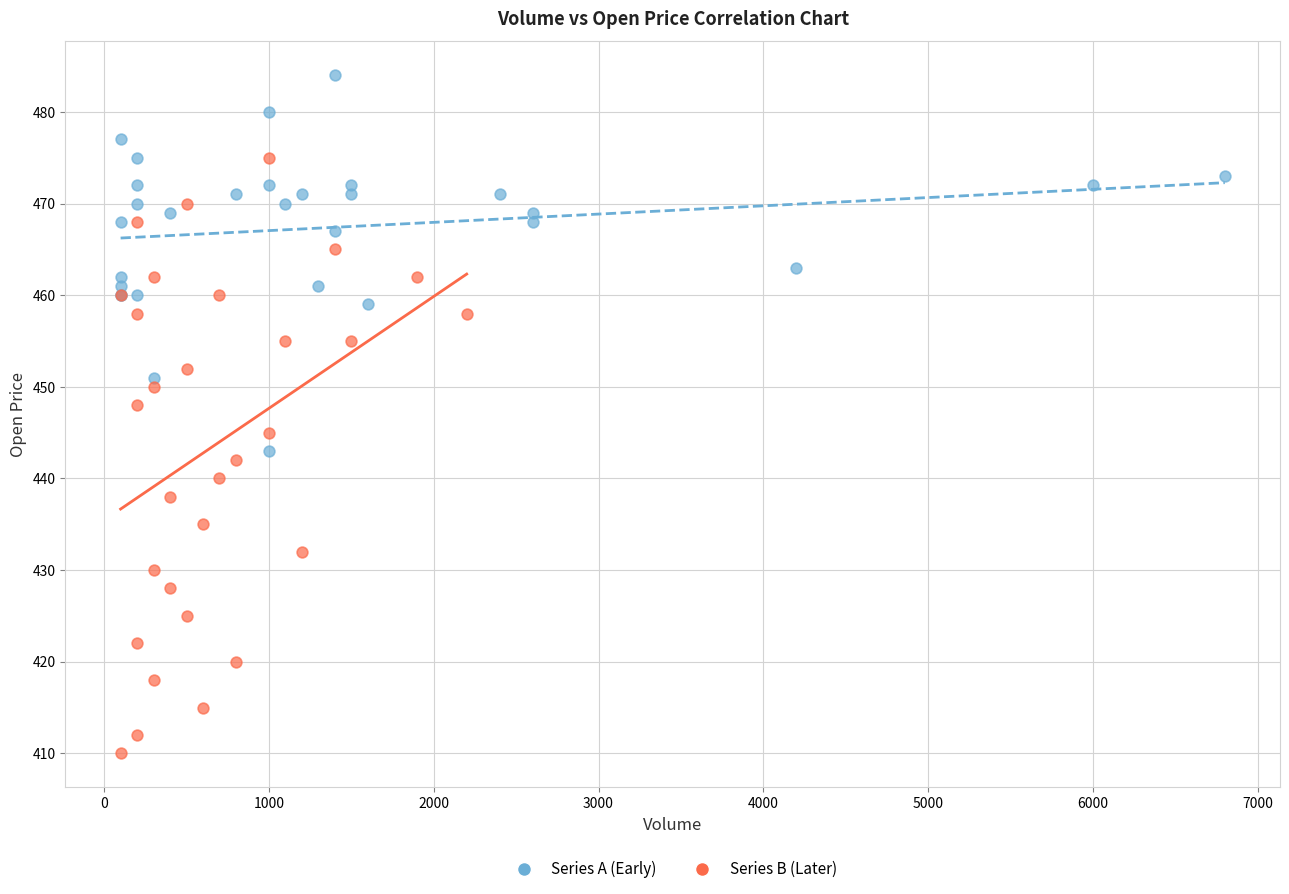

Which series contains the lowest Y value?

Series B (Later)